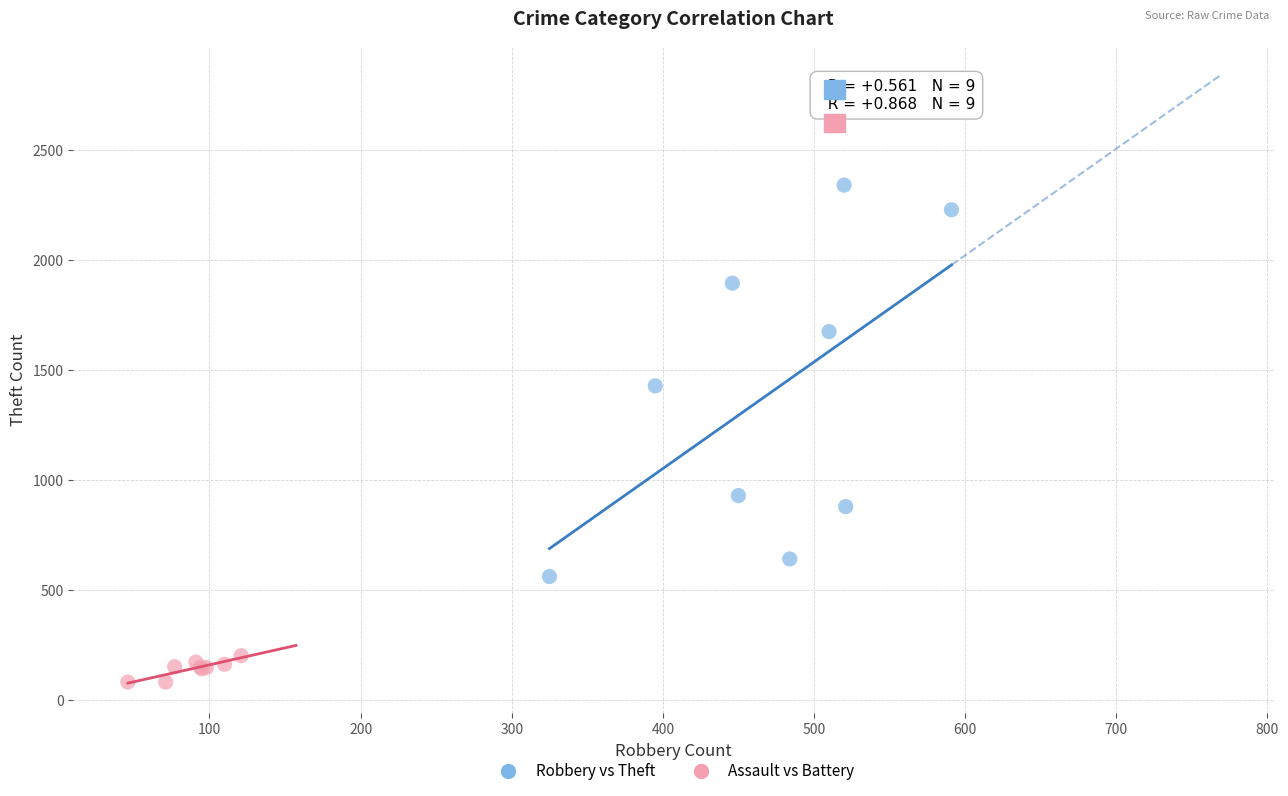

Which series reaches the maximum Y coordinate?

Robbery vs Theft